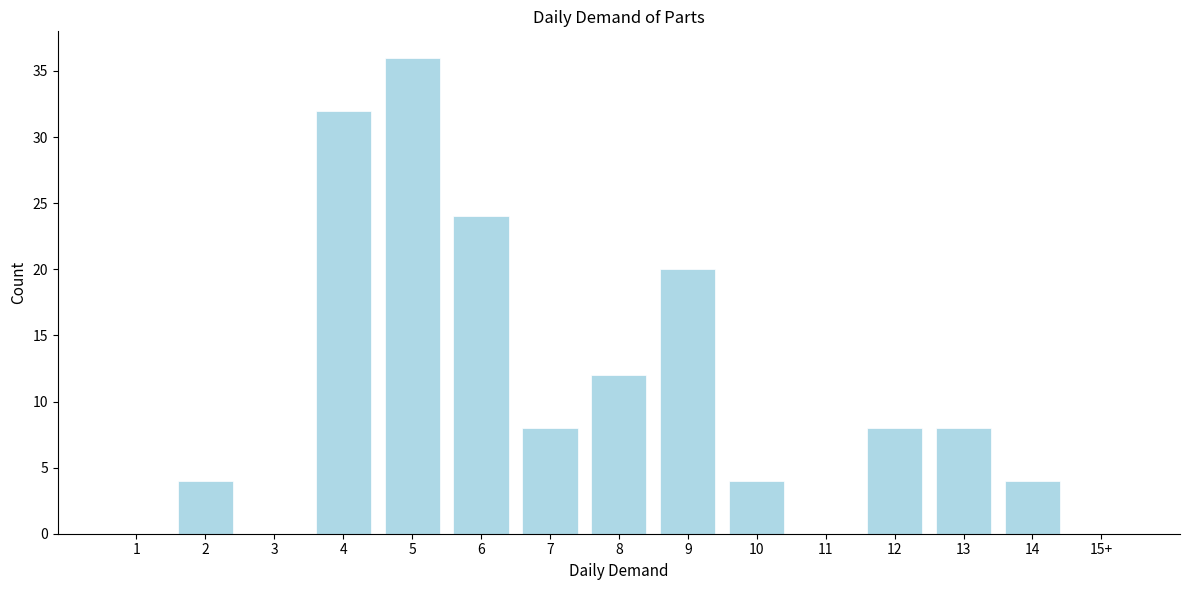

Reading left to right, what are all the values shown in this chart?

1=0	2=4	3=0	4=32	5=36	6=24	7=8	8=12	9=20	10=4	11=0	12=8	13=8	14=4	15+=0